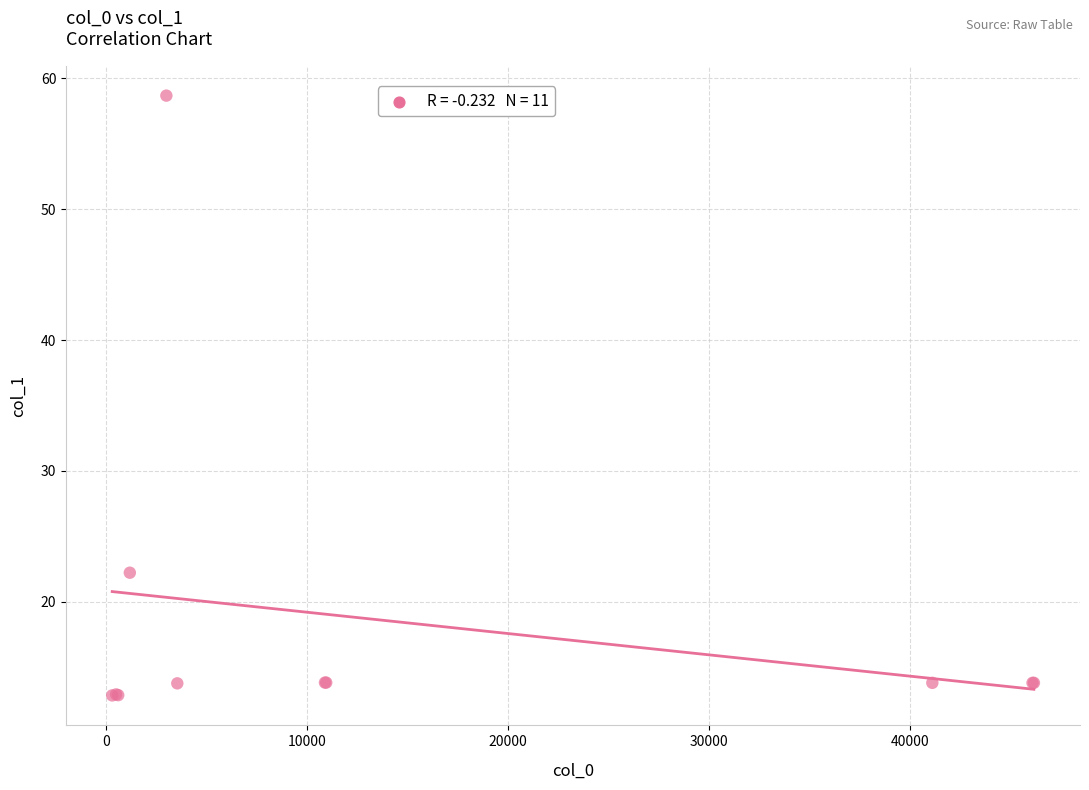

What Y value in the scatter plot is closest to 35?

22.2